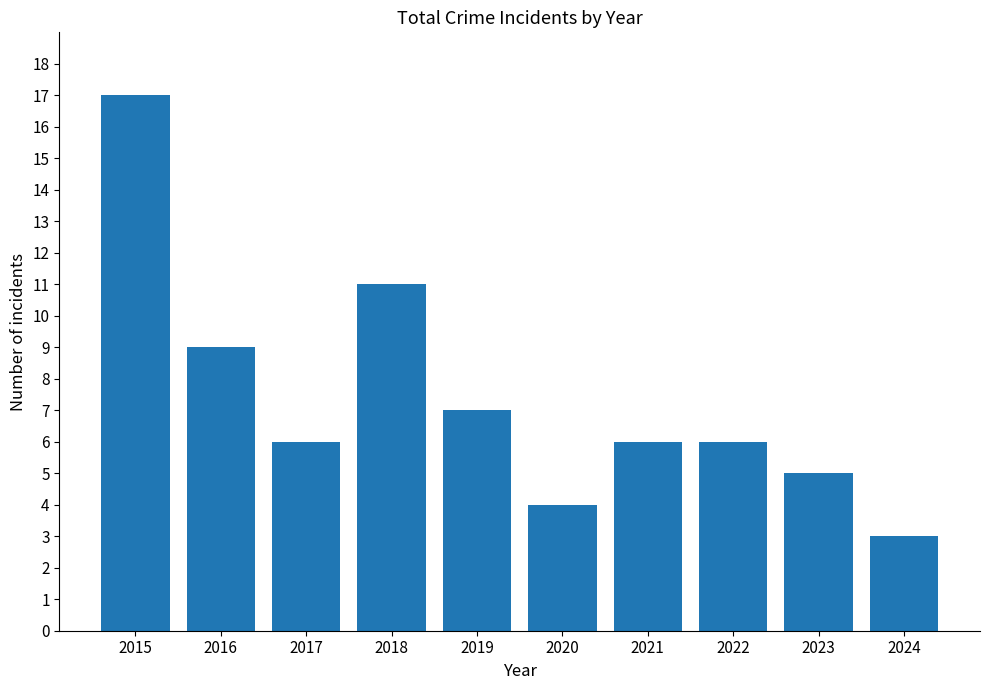

How many categories are shown in the chart?

10